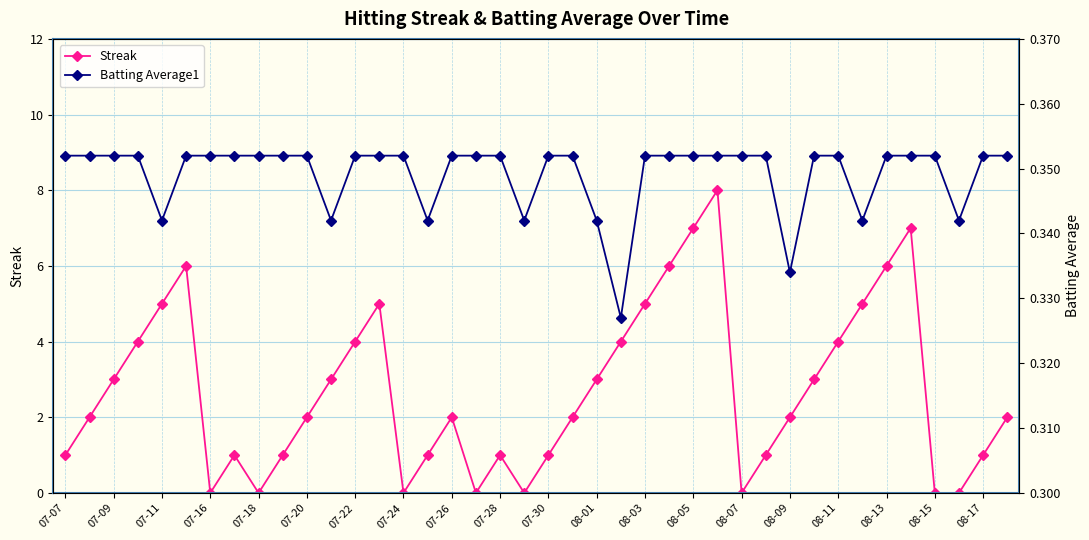

Rank the series by their maximum value, from lowest to highest.

Batting Average1, Streak